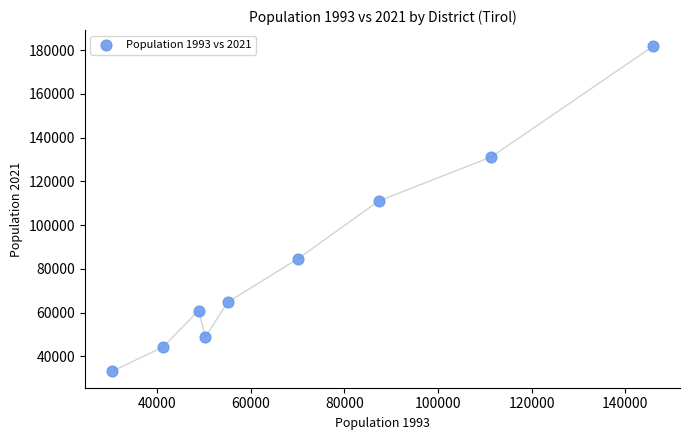

What Y value in the scatter plot is closest to 107376?

111080